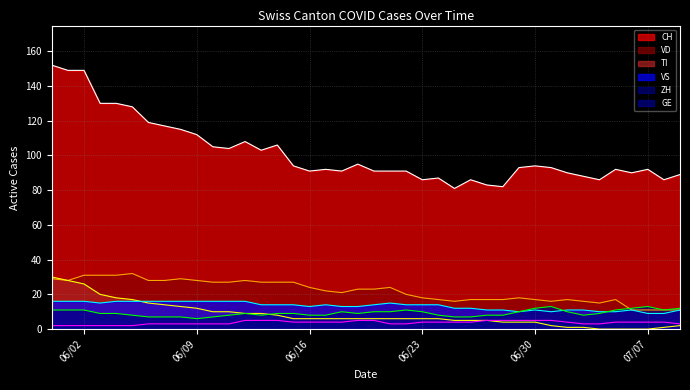

Rank the series by their maximum value, from highest to lowest.

CH, VD, TI, VS, ZH, GE